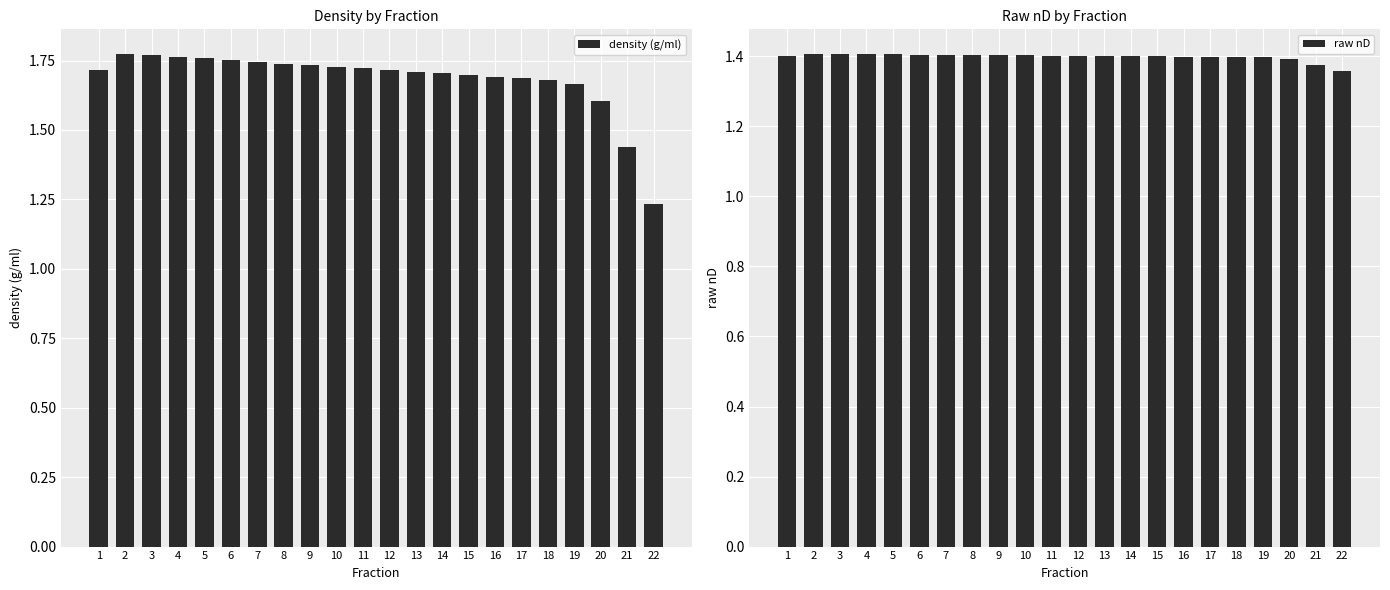

How many bars are there in total?

44